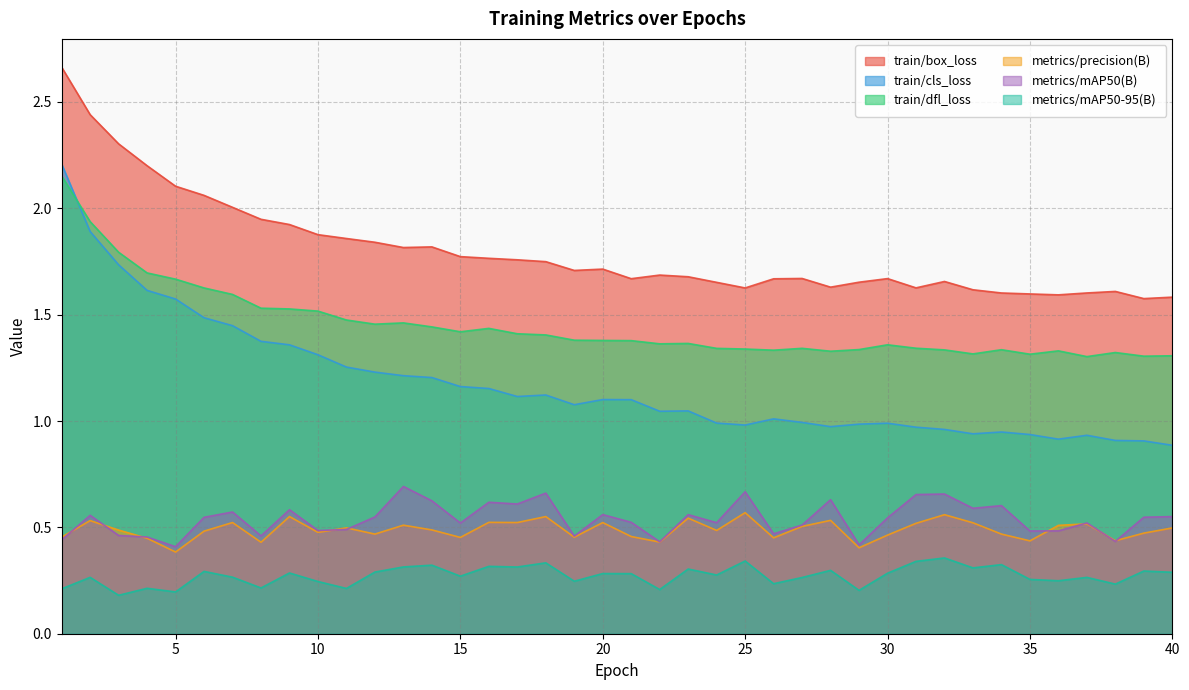

What is the sum of all metrics/mAP50(B) values?

21.6